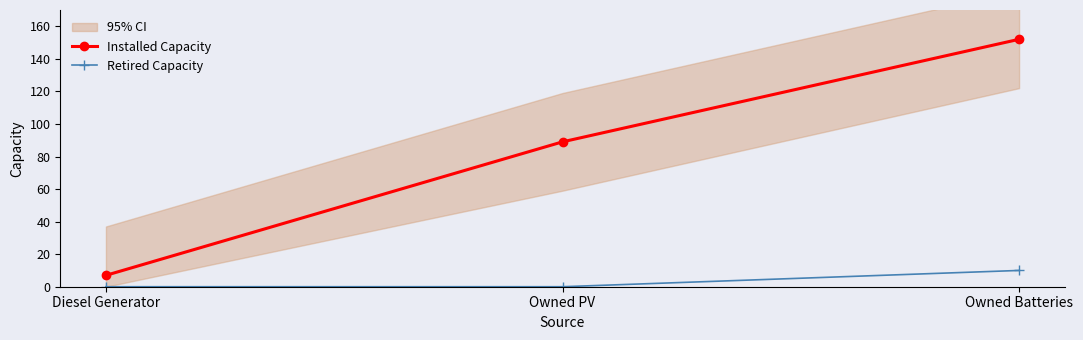

Is it true that Installed Capacity equals 89 at Owned PV?

True